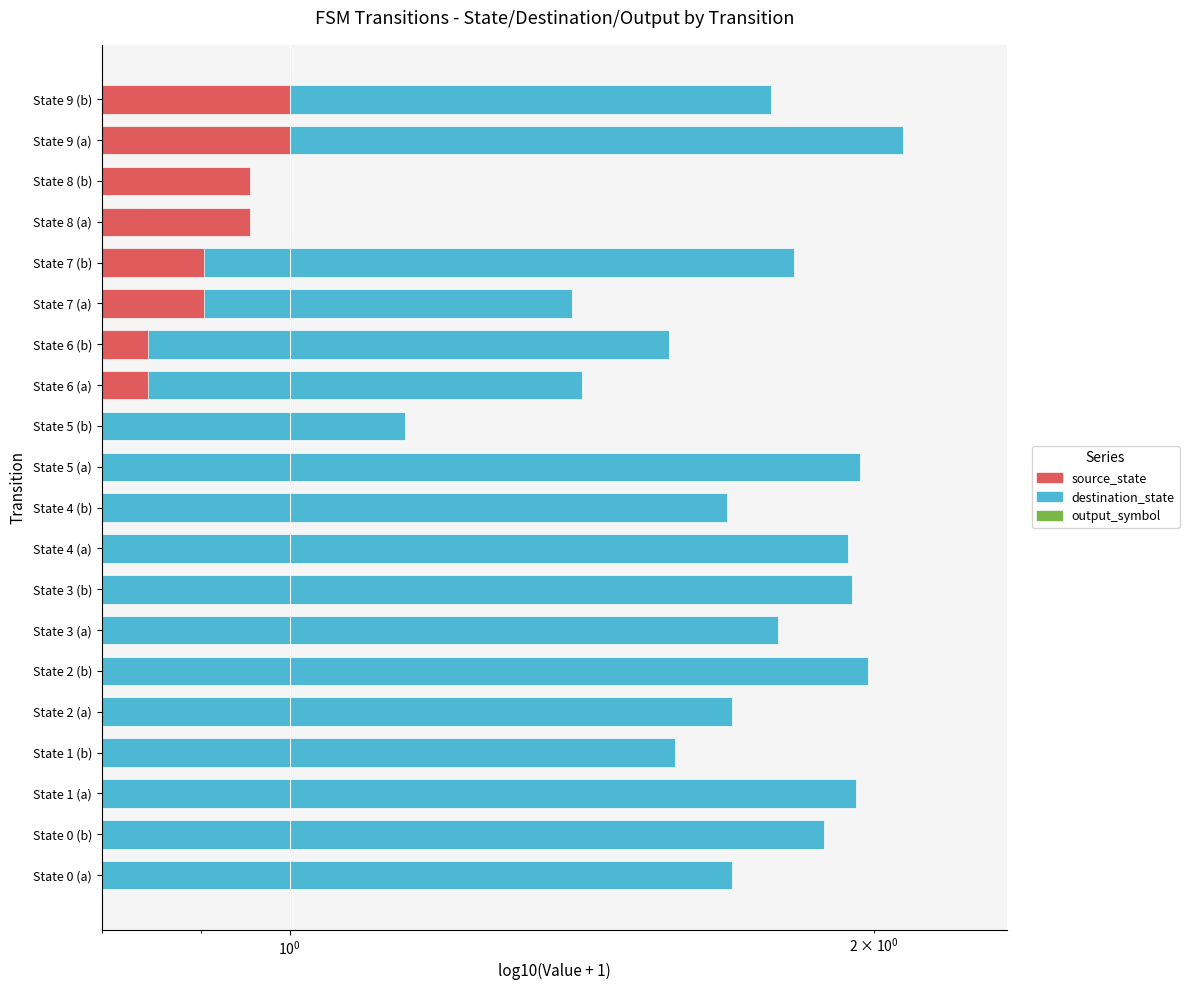

What is the average value of the source_state series?

0.7